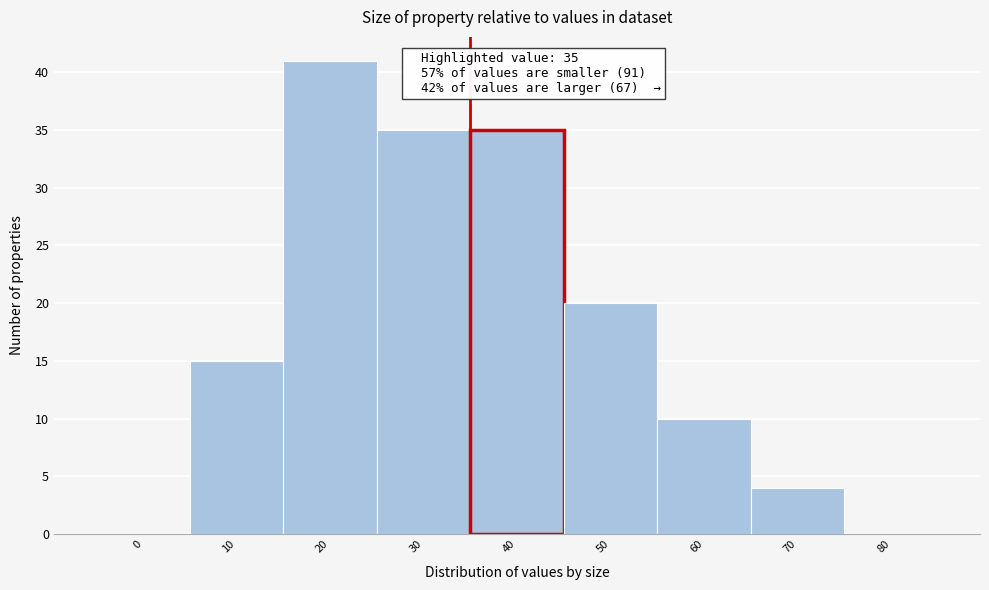

Over which range of the x-axis is the bar tallest?

15 to 25